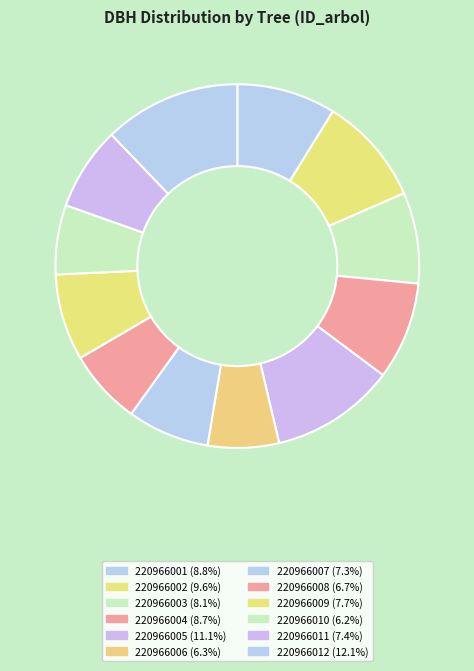

How many segments does this pie chart have?

12